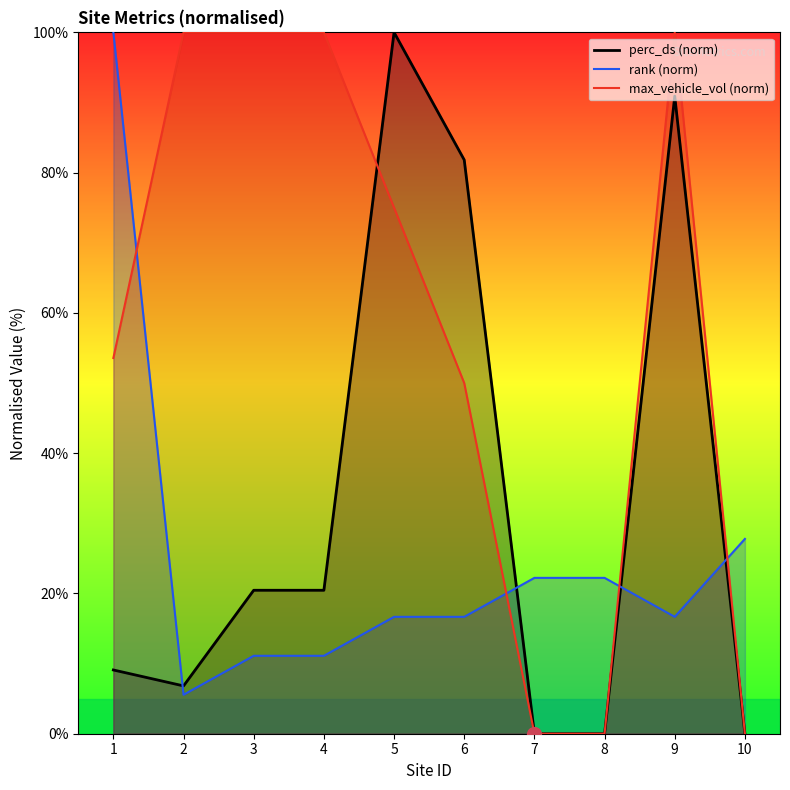

True or false: perc_ds has a value of 12.0 at 1.

False